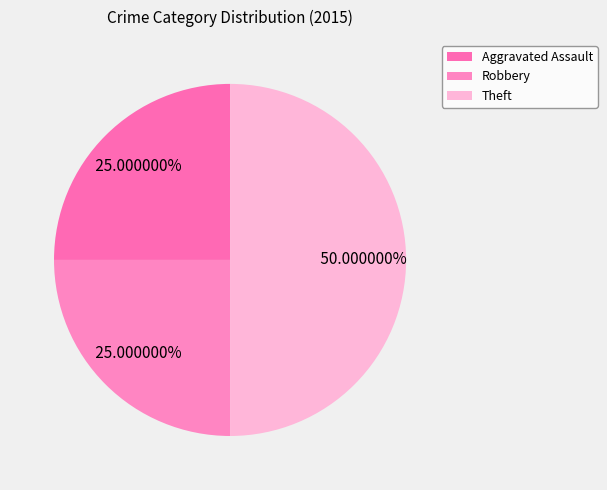

How much of the chart is everything except Theft?

50.0%